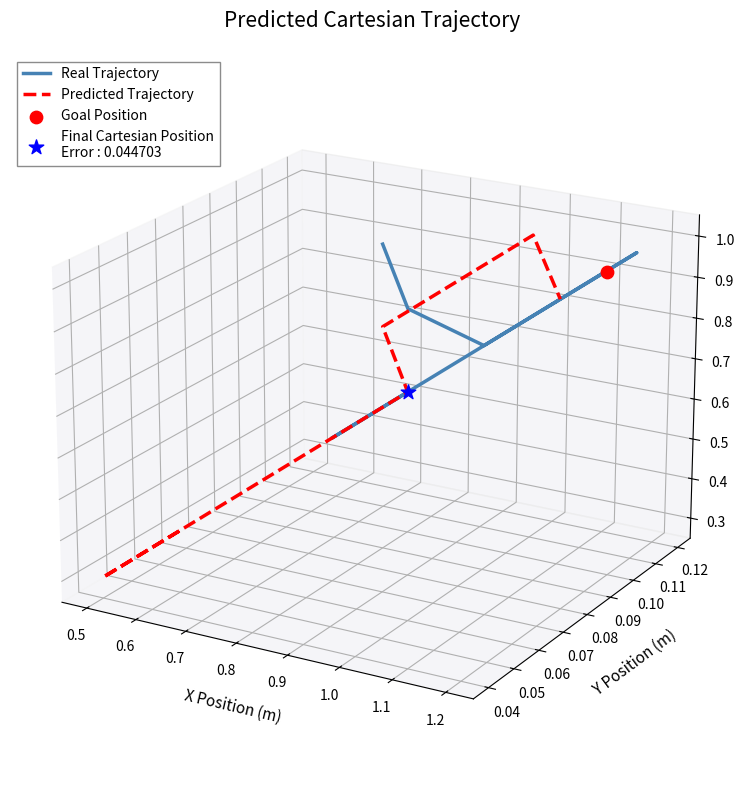

Which series reaches the maximum Y coordinate?

Predicted Trajectory